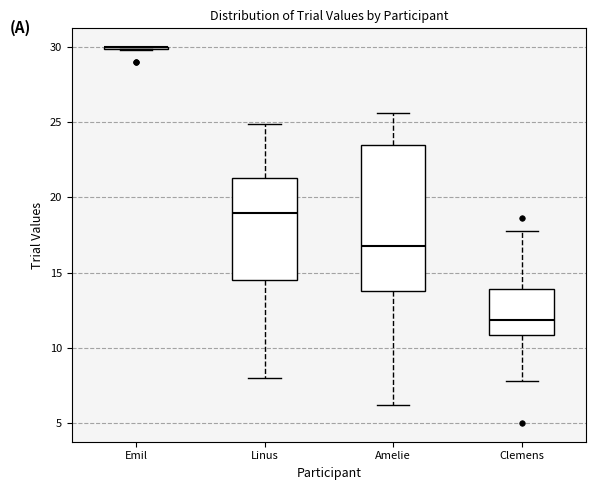

Which box is the tallest, from its lower edge to its upper edge?

Amelie